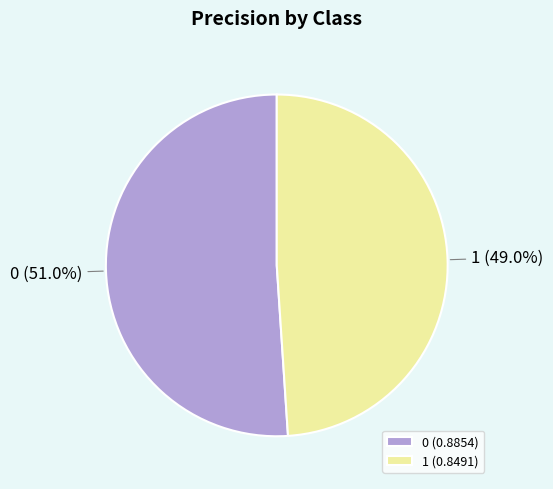

To the nearest percent, what portion does 0 represent?

51%